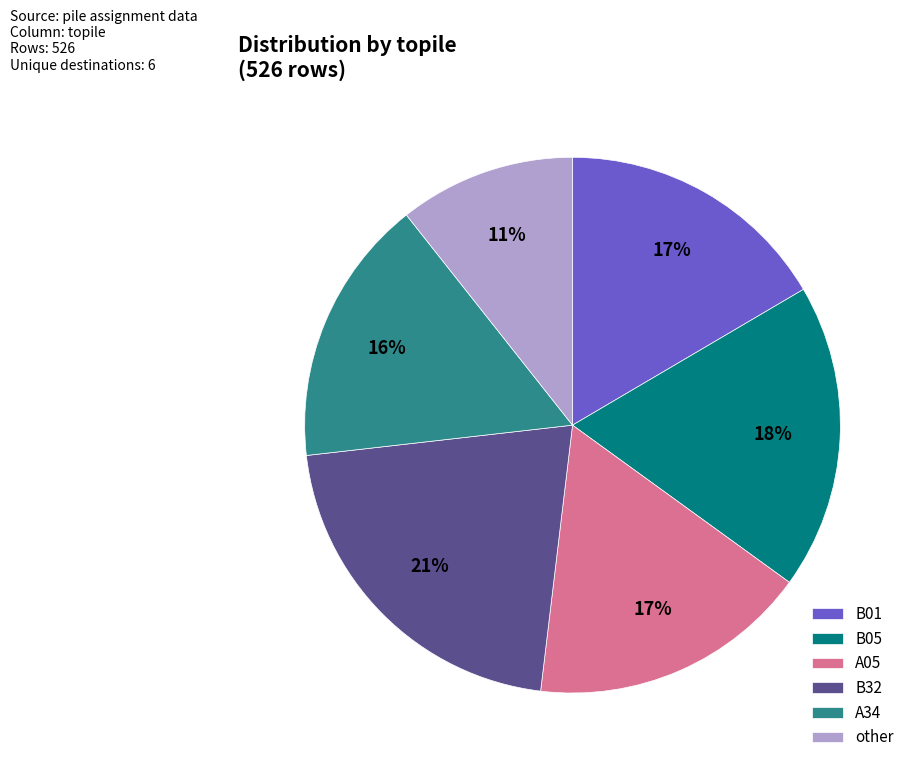

Which has a higher value, A34 or A05?

A05